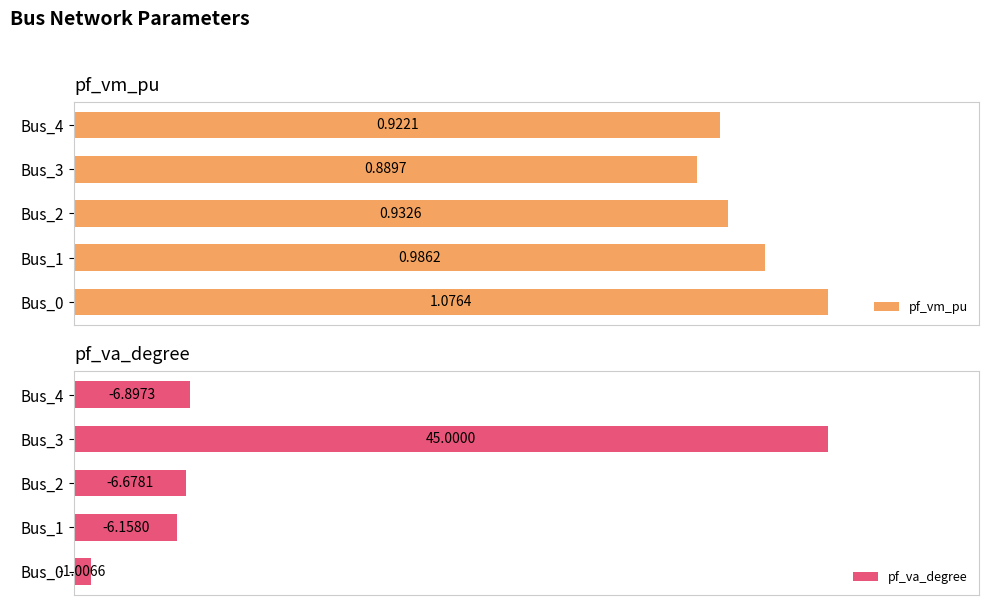

How many groups of bars are there?

5